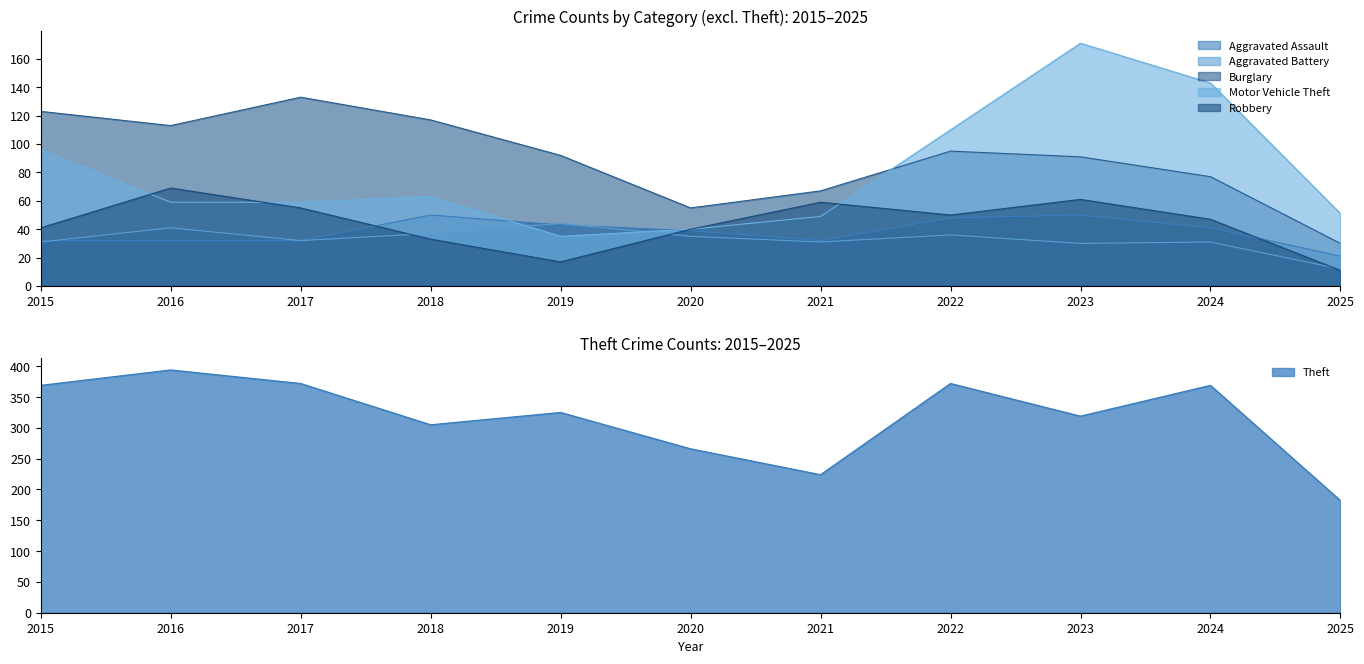

True or false: Robbery and Burglary cross at least once.

False